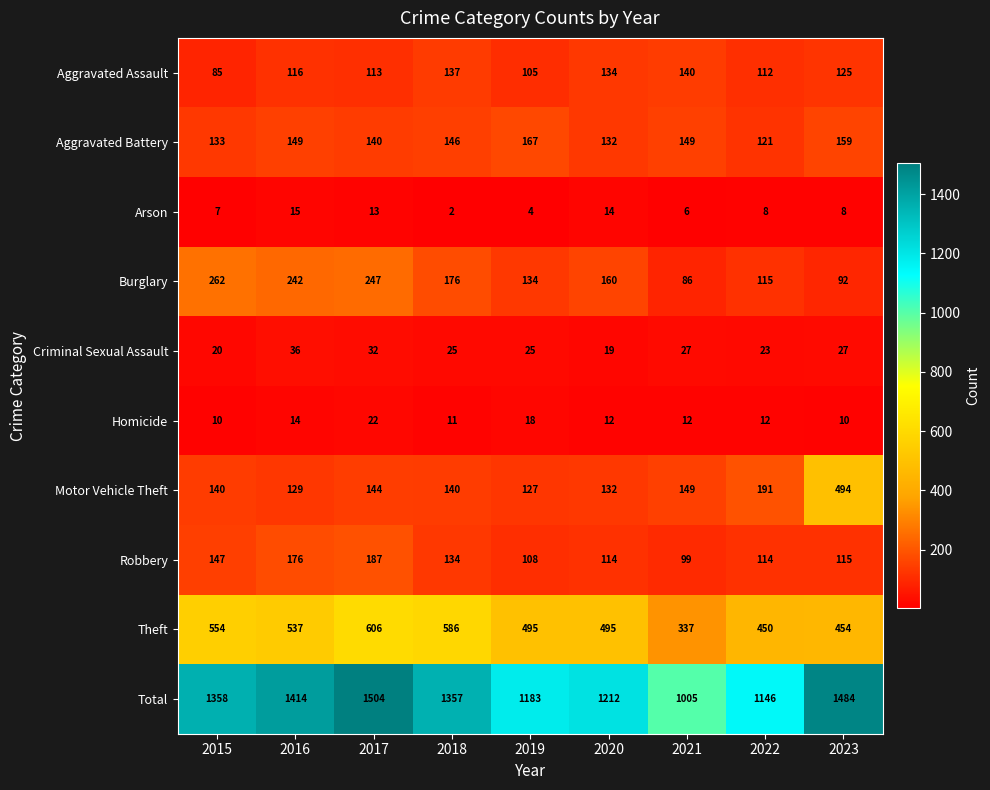

What is the difference between the maximum and second lowest values in the Total series?

358